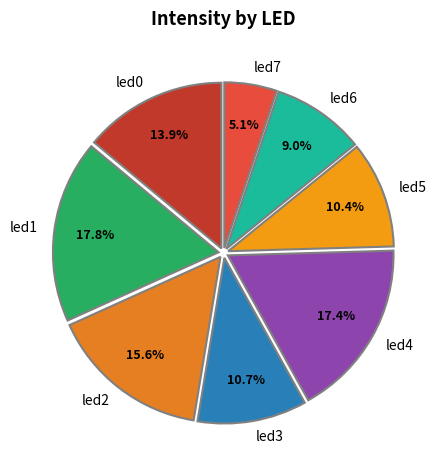

Count the number of slices in the pie.

8